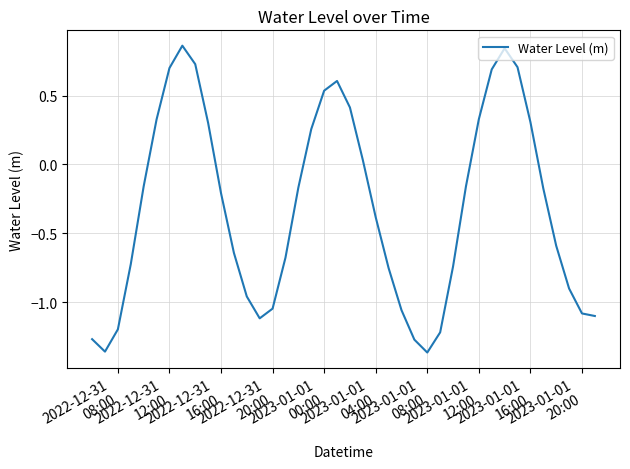

What is the difference between the maximum and minimum values?

2.2